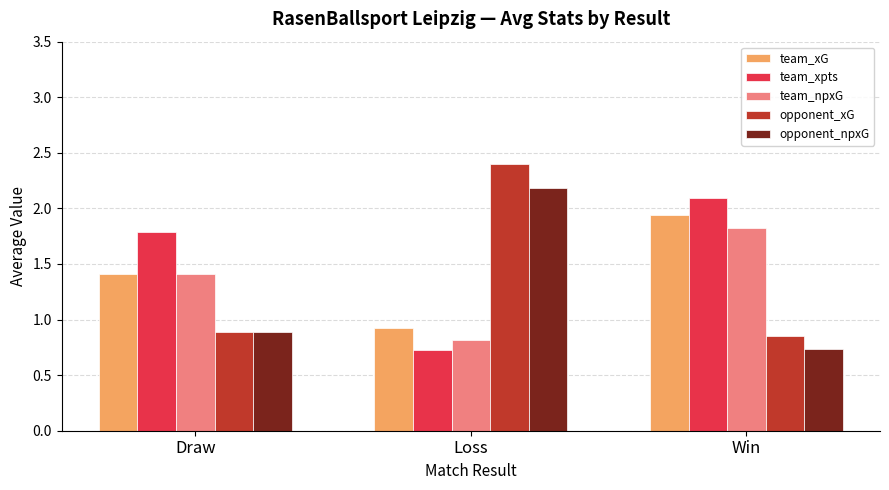

Rank the categories by opponent_npxG value from highest to lowest.

Loss, Draw, Win